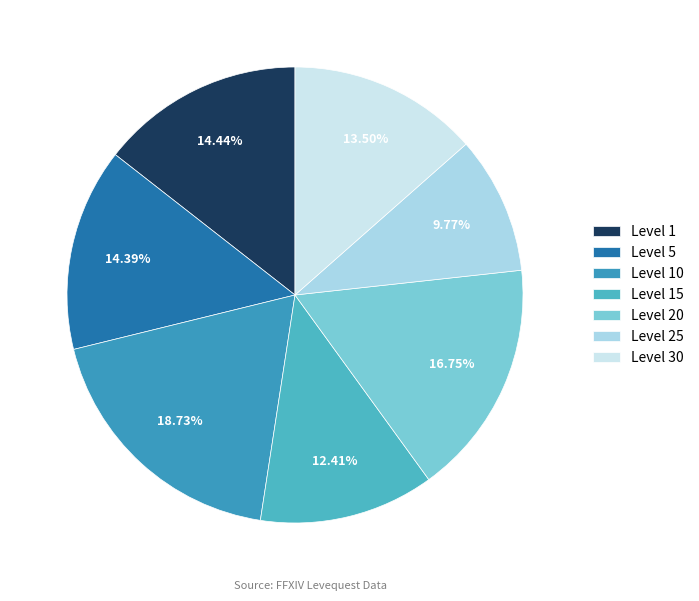

How many segments does this pie chart have?

7